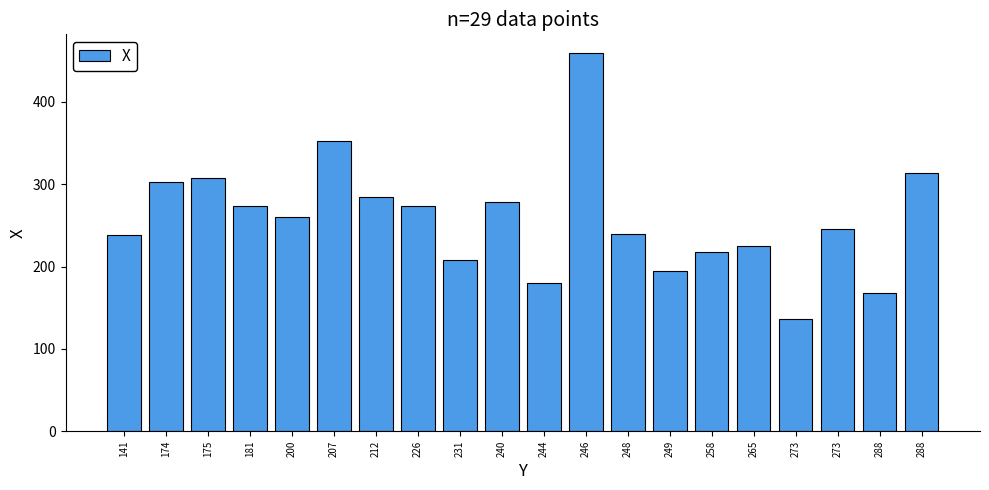

Is it true that the value at 175 is 206?

False